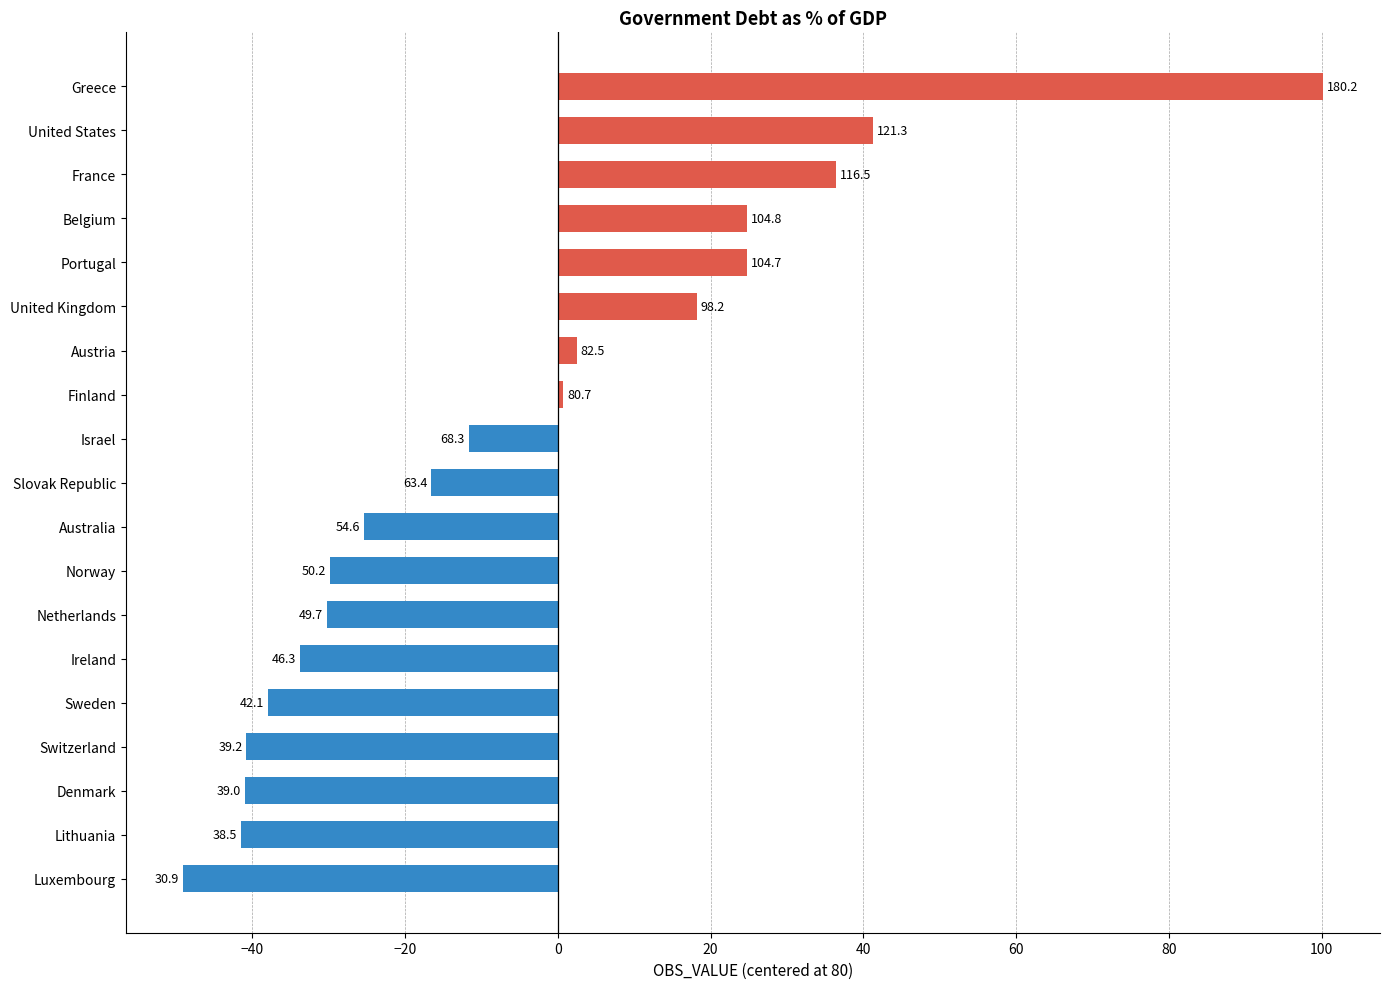

Does the chart contain any negative values?

Yes